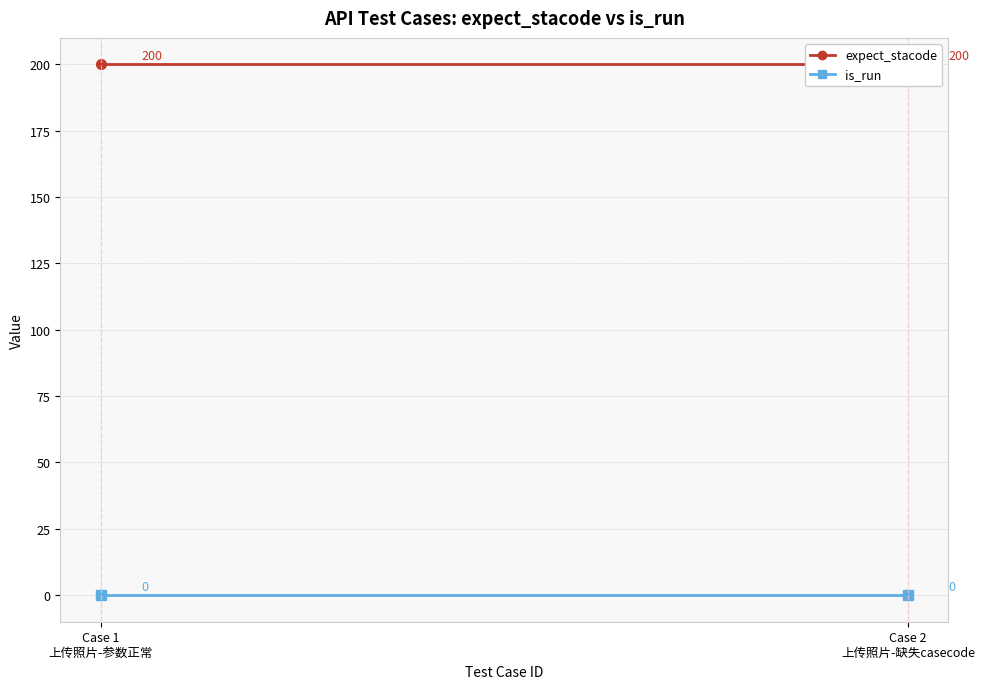

Which series has the largest range (max minus min)?

expect_stacode